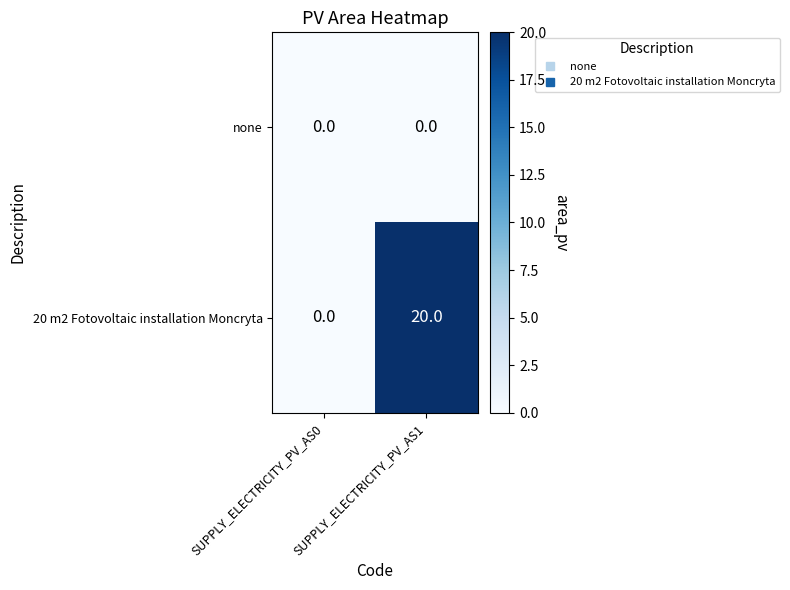

Which series has the largest total across all categories?

20 m2 Fotovoltaic installation Moncryta